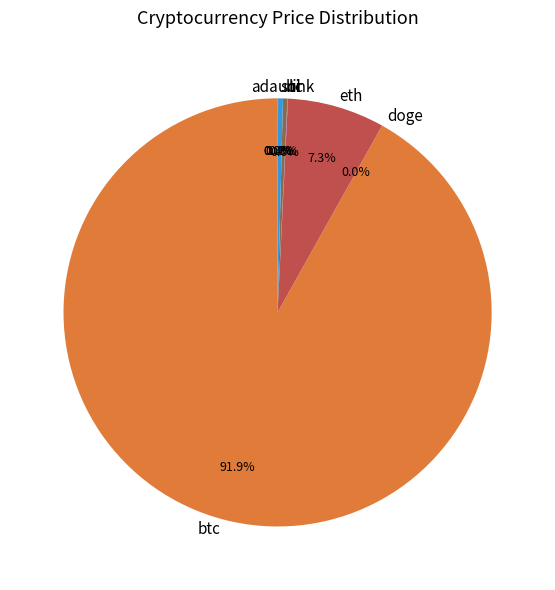

Is there a majority slice in this chart?

Yes